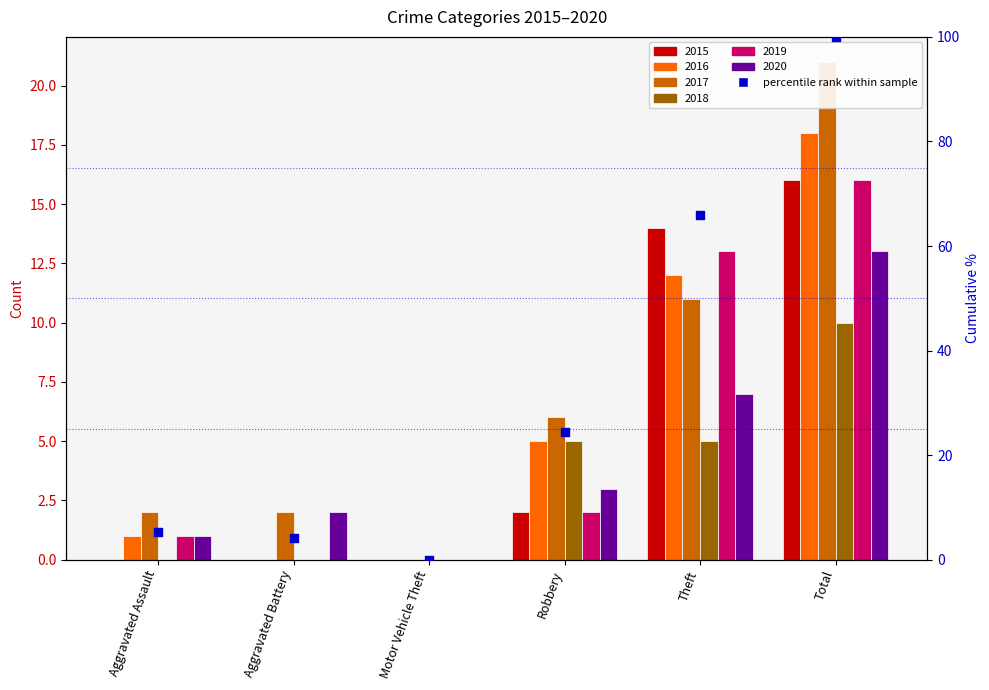

What is the change in value from Aggravated Assault to Motor Vehicle Theft?

-5.3